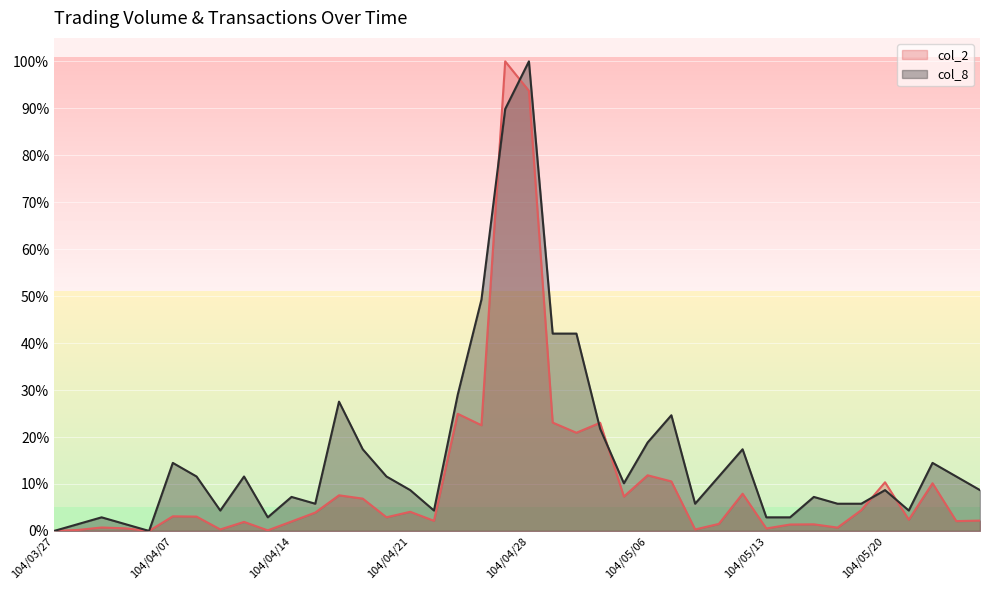

What value does the col_8 series have at 104/05/18?

5.8